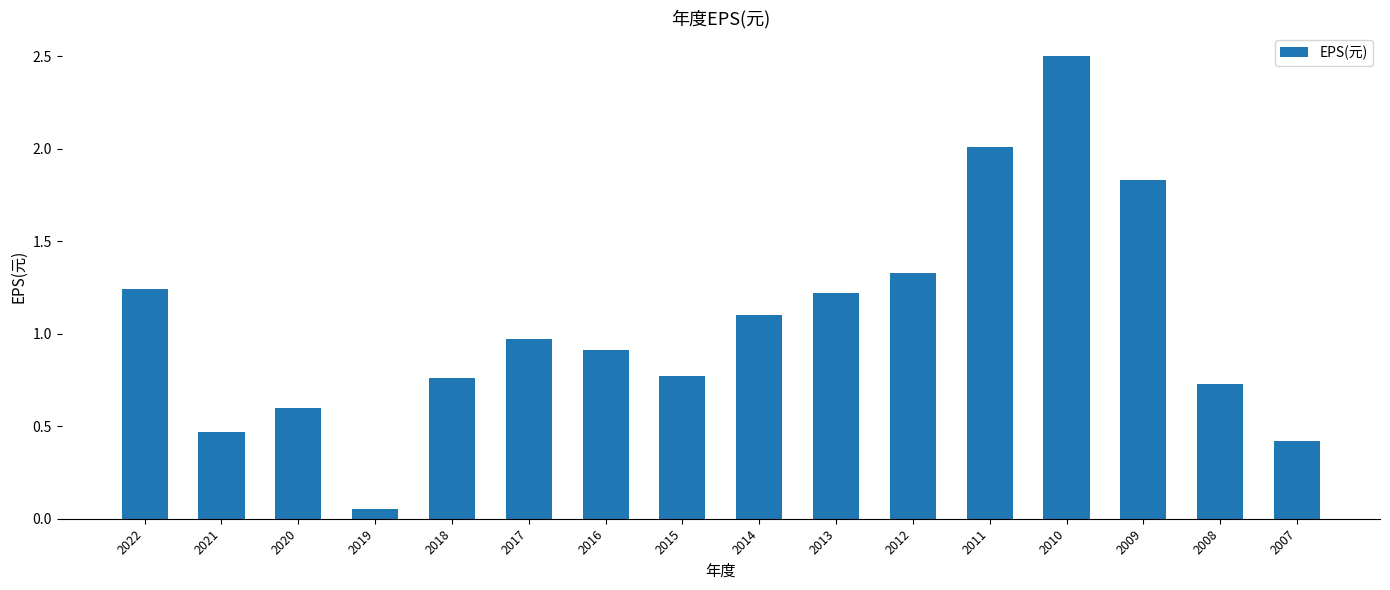

What is the average value?

1.1